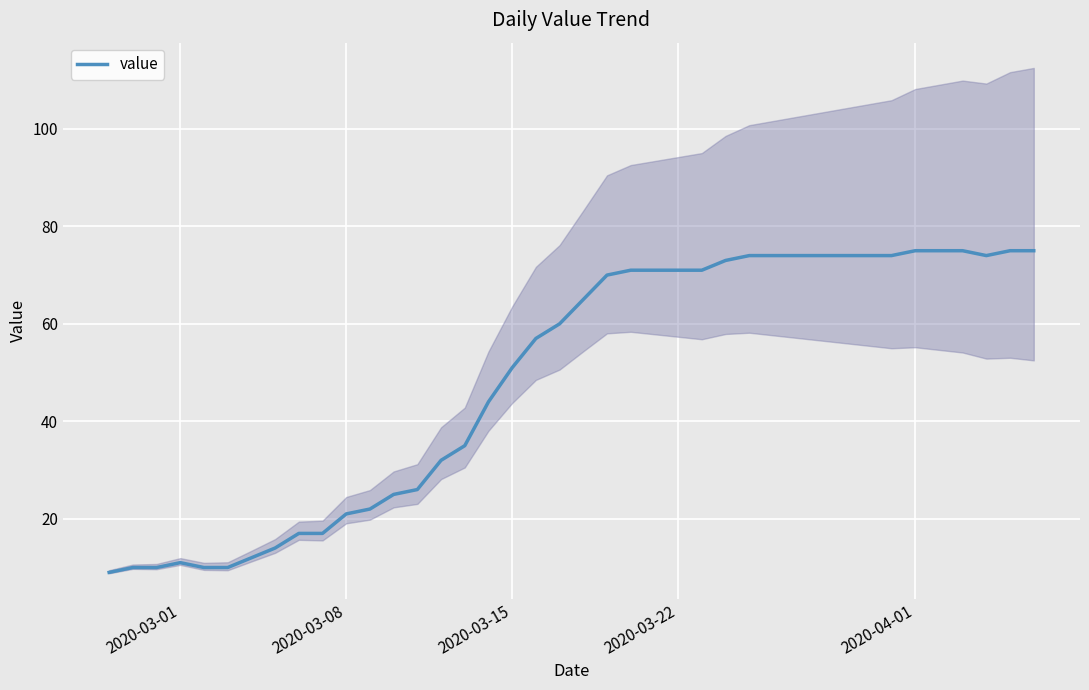

What is the sum of all values?

1952